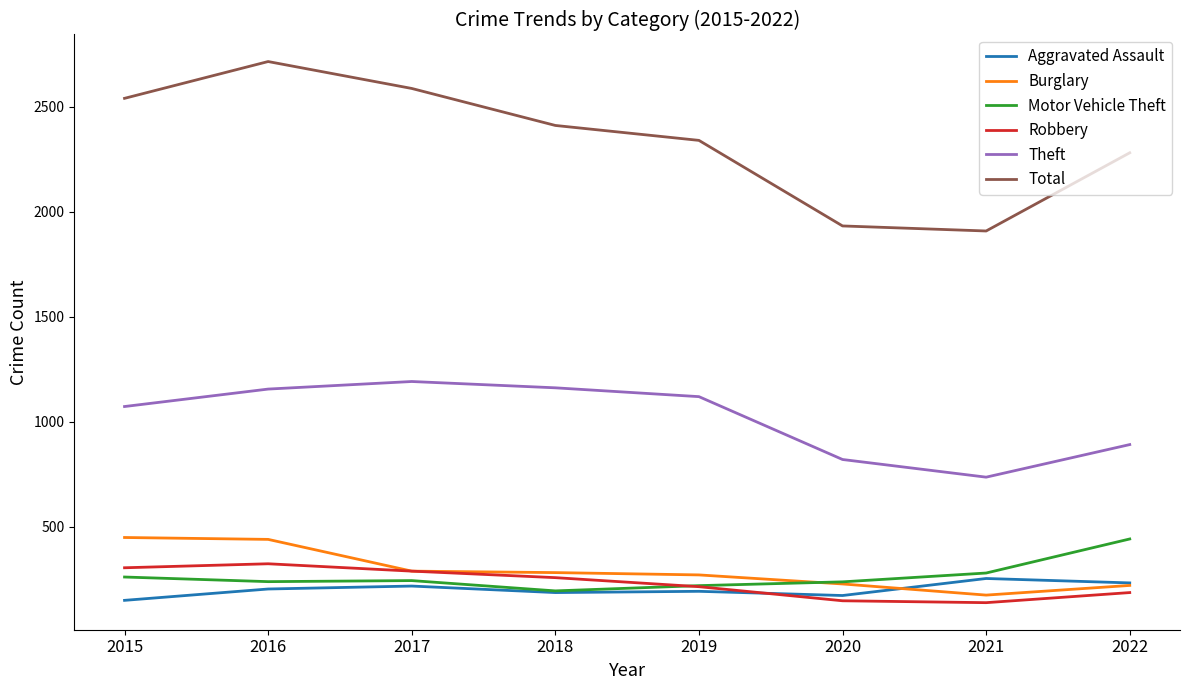

Which series has the largest total across all categories?

Total